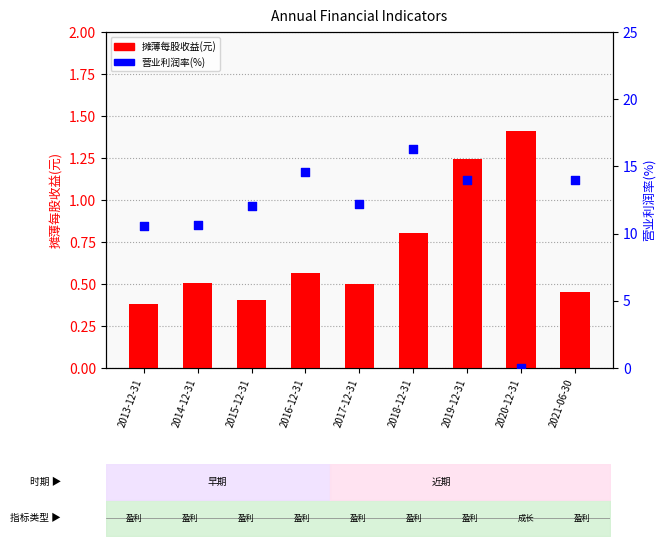

What are all the series names shown in the legend?

摊薄每股收益(元), 营业利润率(%)